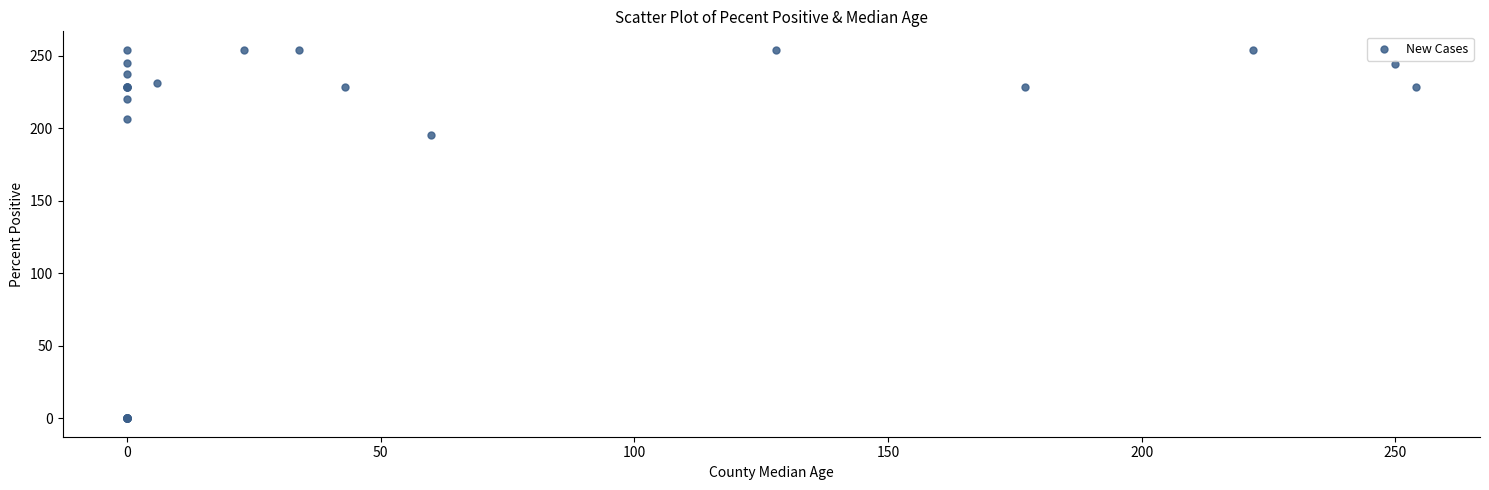

What Y value in the scatter plot is closest to 127?

195